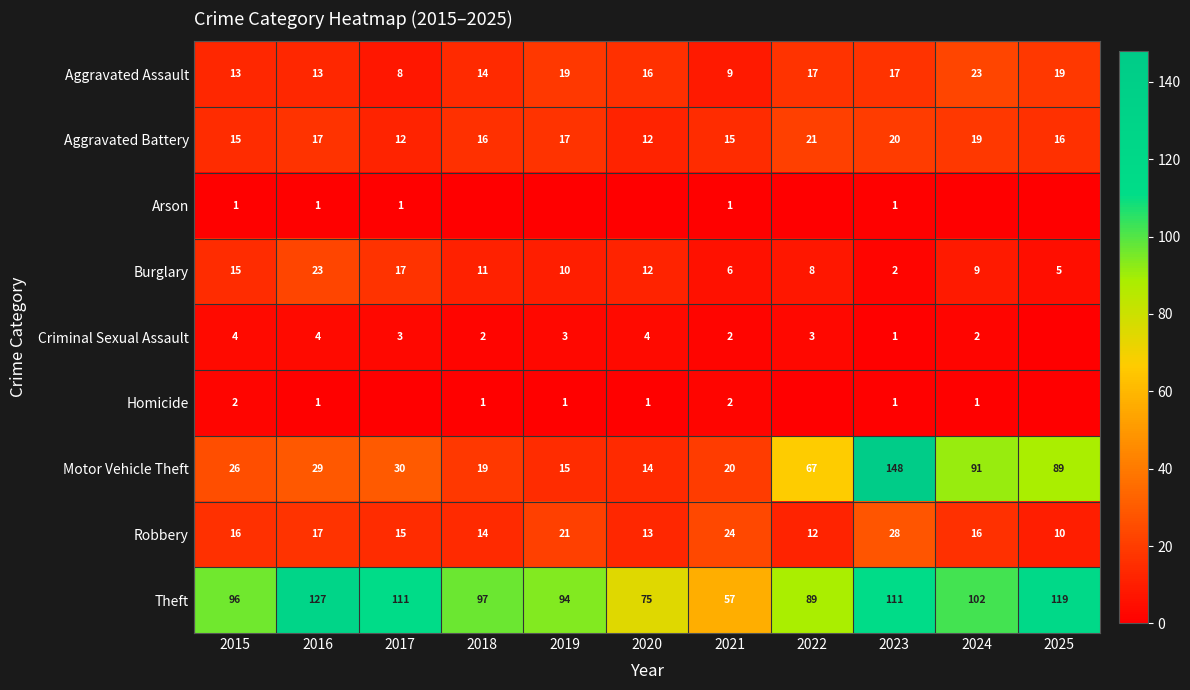

At how many categories does at least one series exceed 138?

1